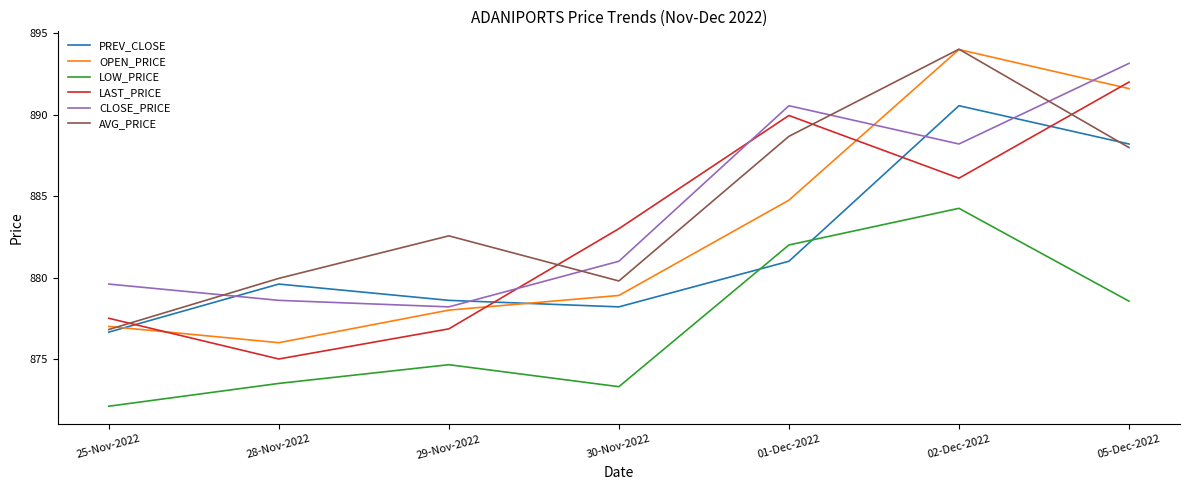

Which series ends up on top after the final intersection of CLOSE_PRICE and OPEN_PRICE?

CLOSE_PRICE